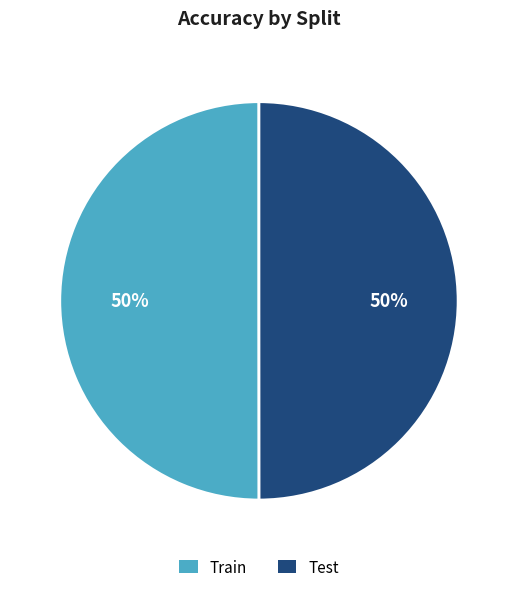

Count the number of slices in the pie.

2